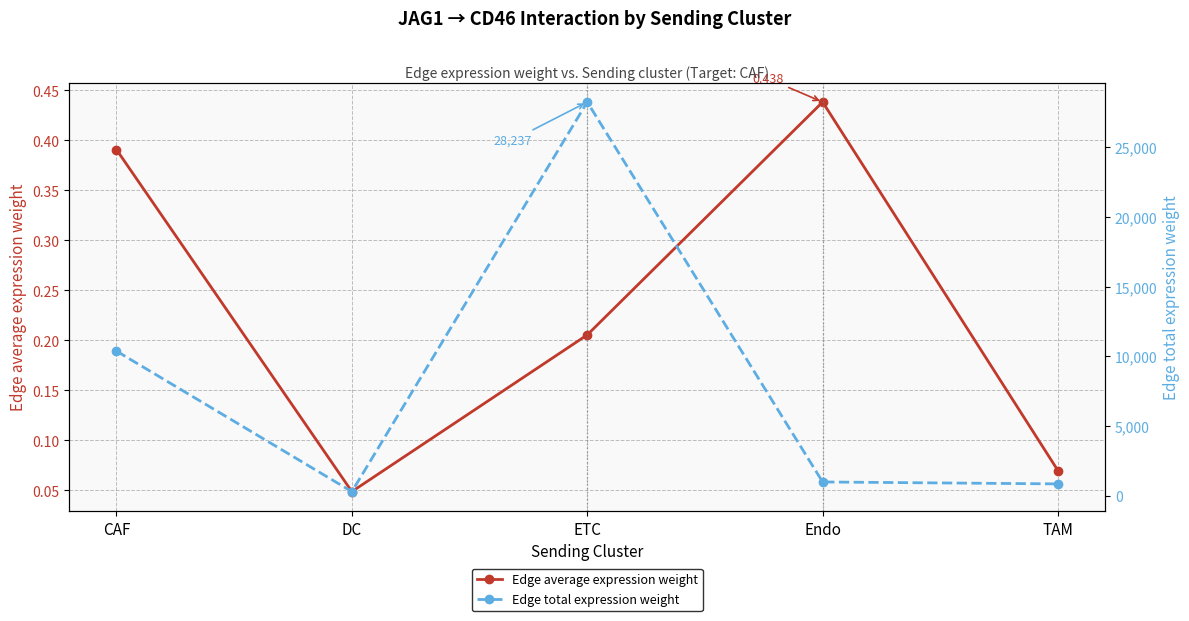

Rank the series by their maximum value, from highest to lowest.

Edge total expression weight, Edge average expression weight